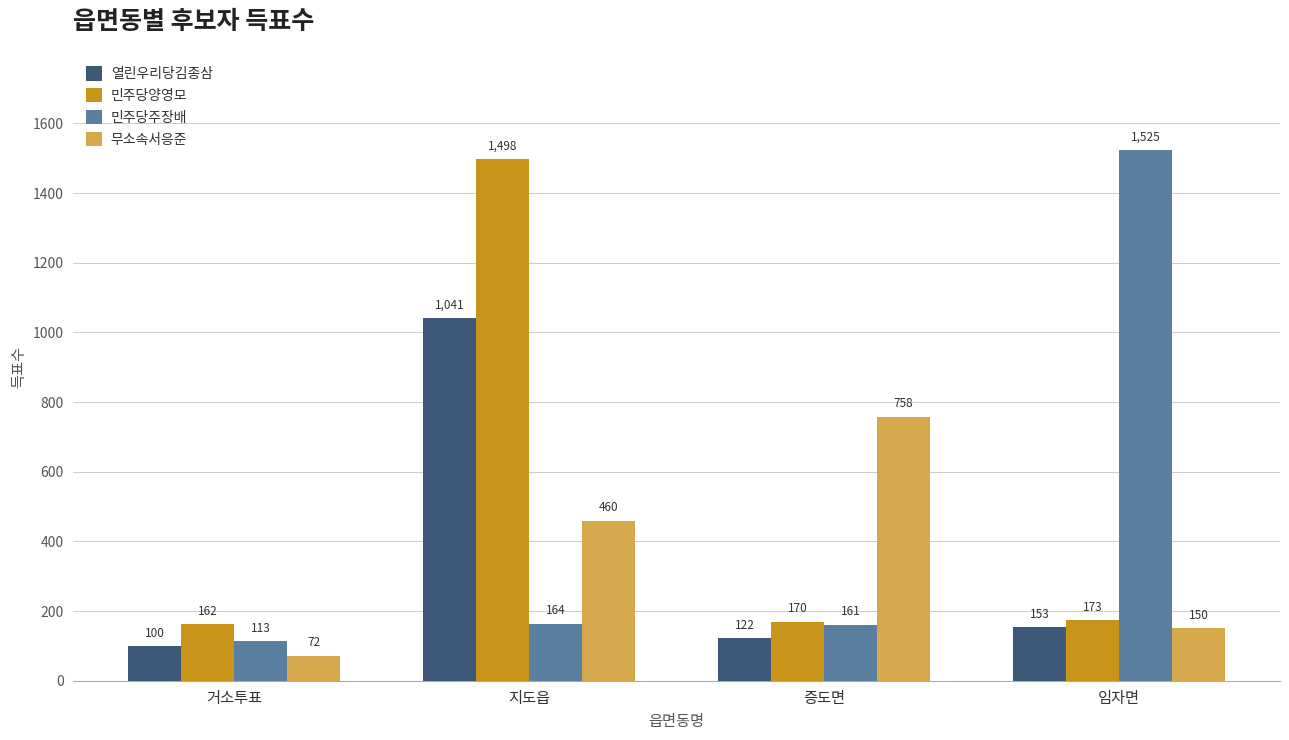

What is the difference between the highest and lowest values at 거소투표?

90